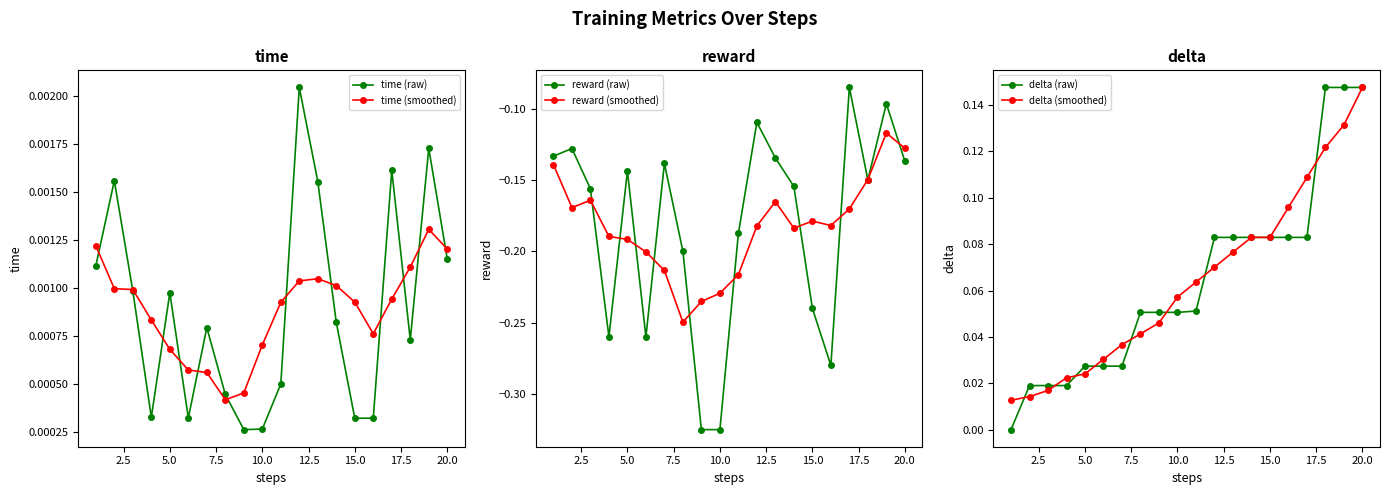

Which series ends up on top after the final intersection of delta (raw) and time (raw)?

delta (raw)